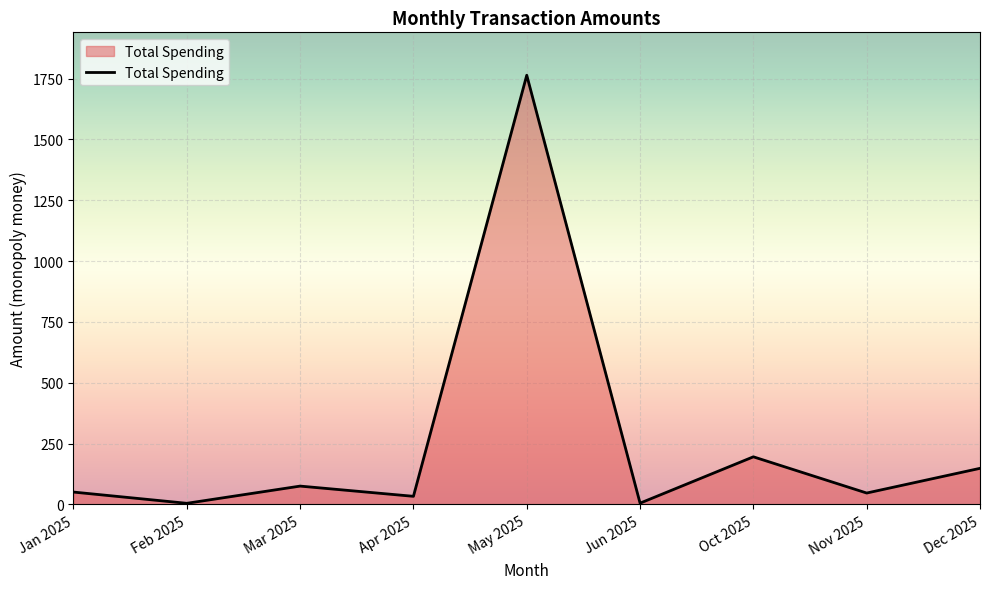

How many interior local peaks (higher than both neighbors) does the data have?

3